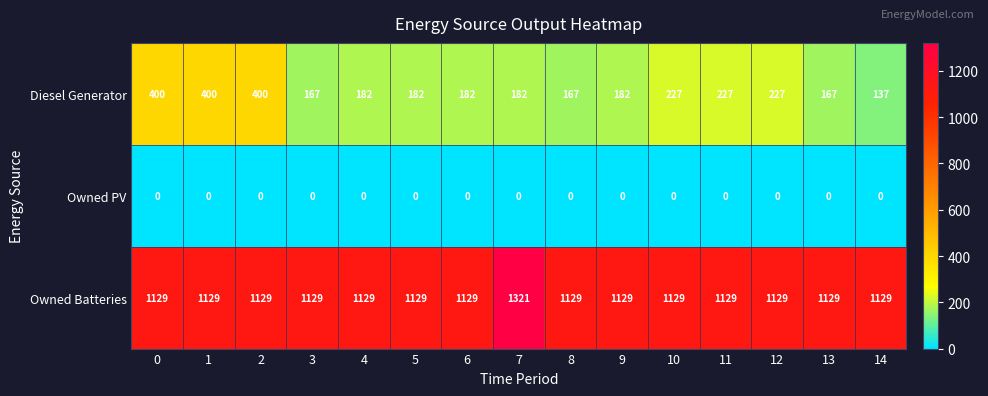

Which series has the largest total across all categories?

Owned Batteries